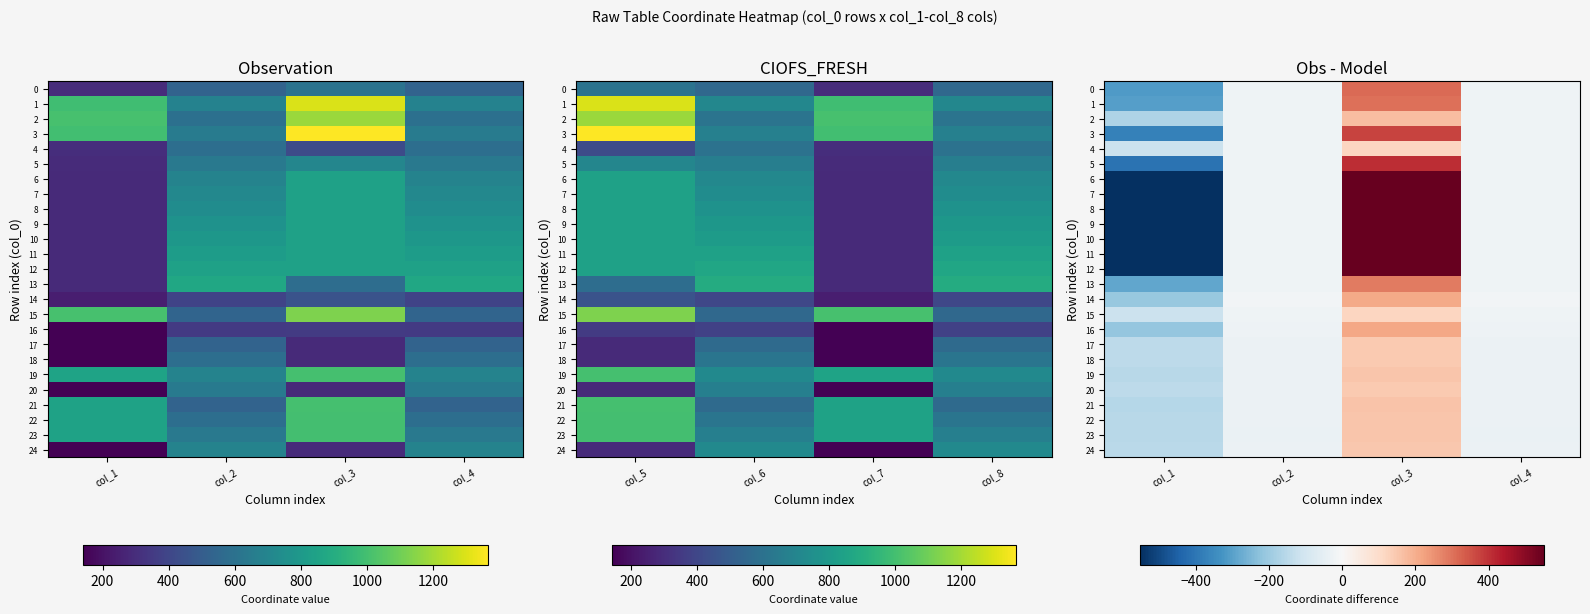

Is it true that 6 equals -42 at col_2?

False